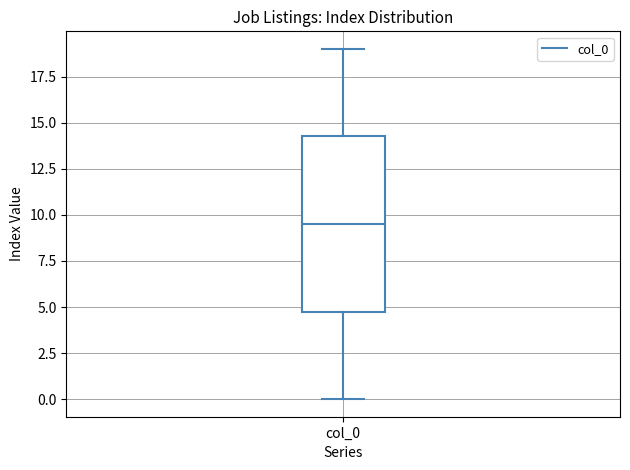

Transcribe this box plot: give where the median line is, the range the box spans, and where the two whiskers end, as read against the y-axis. The values are not printed on the chart, so give them approximately, as read against the axis.

median 9.5, box 5.0 to 14.5, whiskers 0.0 to 19.0